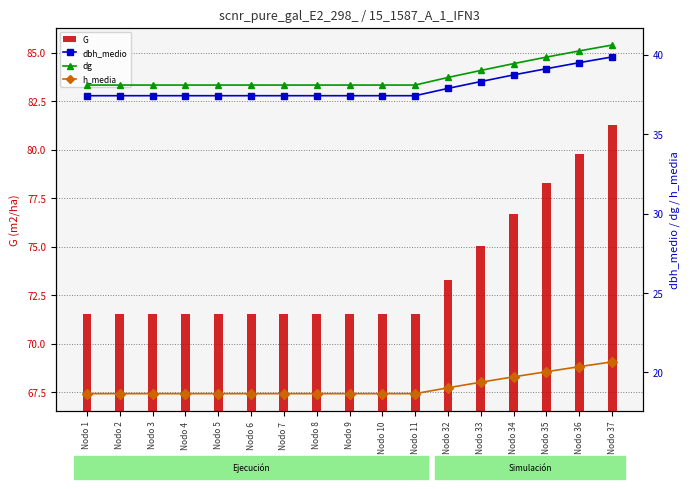

Between Nodo 8 and Nodo 2, which is larger?

Nodo 8